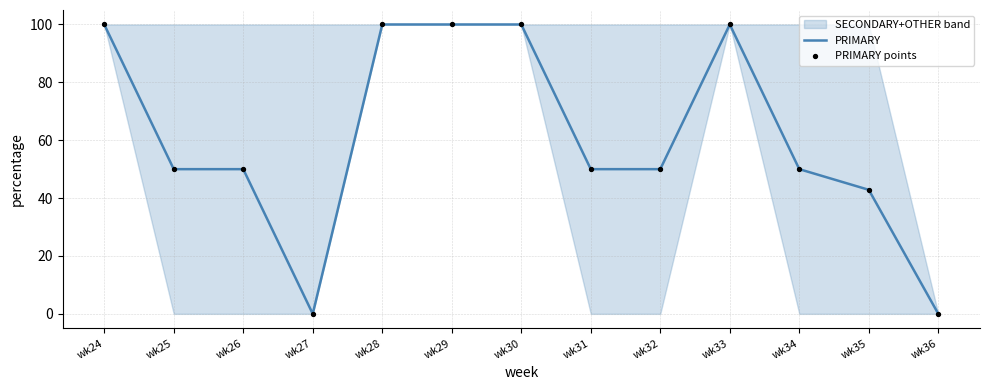

At how many categories does at least one series exceed 45?

10